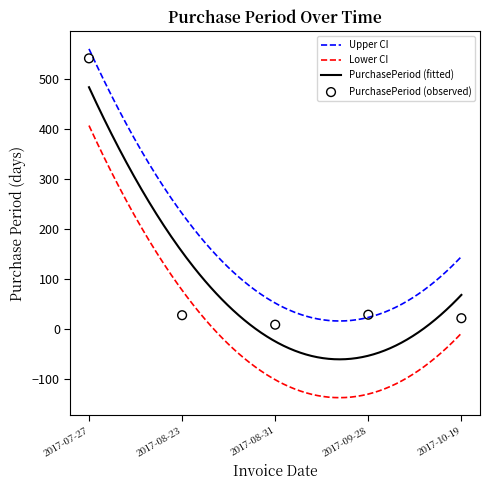

What is the ratio of the value at 2017-08-23 to the value at 2017-10-19?

1.3